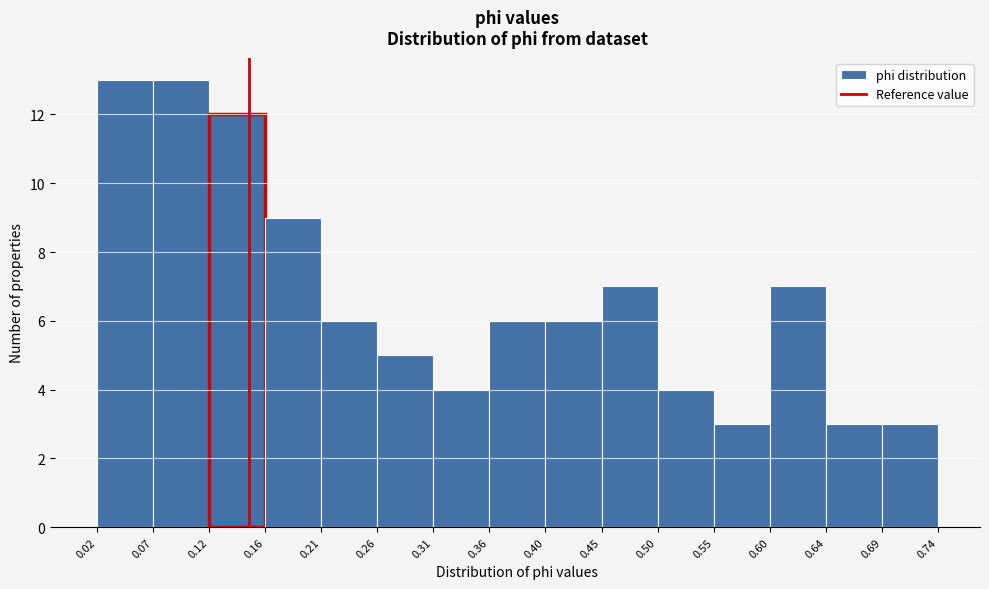

How tall is the bar that spans 0.60 to 0.64 on the x-axis? The values are not printed on the chart, so give them approximately, as read against the axis.

7